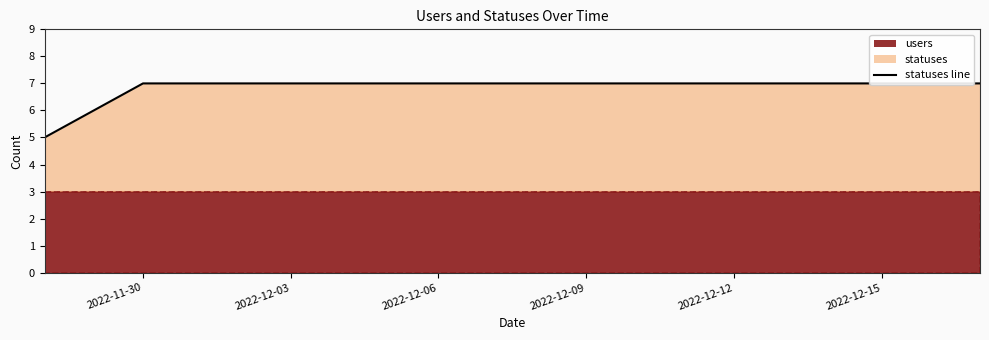

What is the difference between the maximum and minimum values?

2